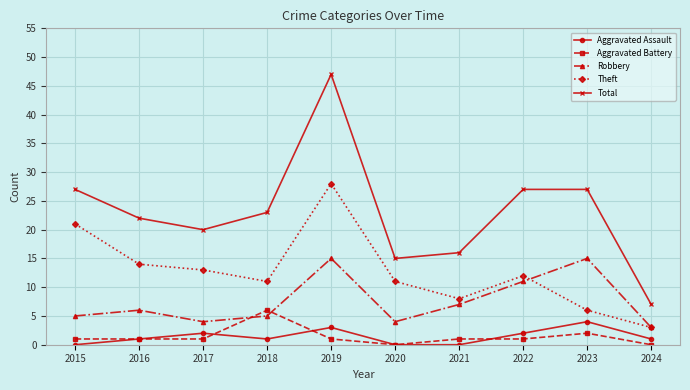

True or false: Theft and Robbery intersect in this chart.

True